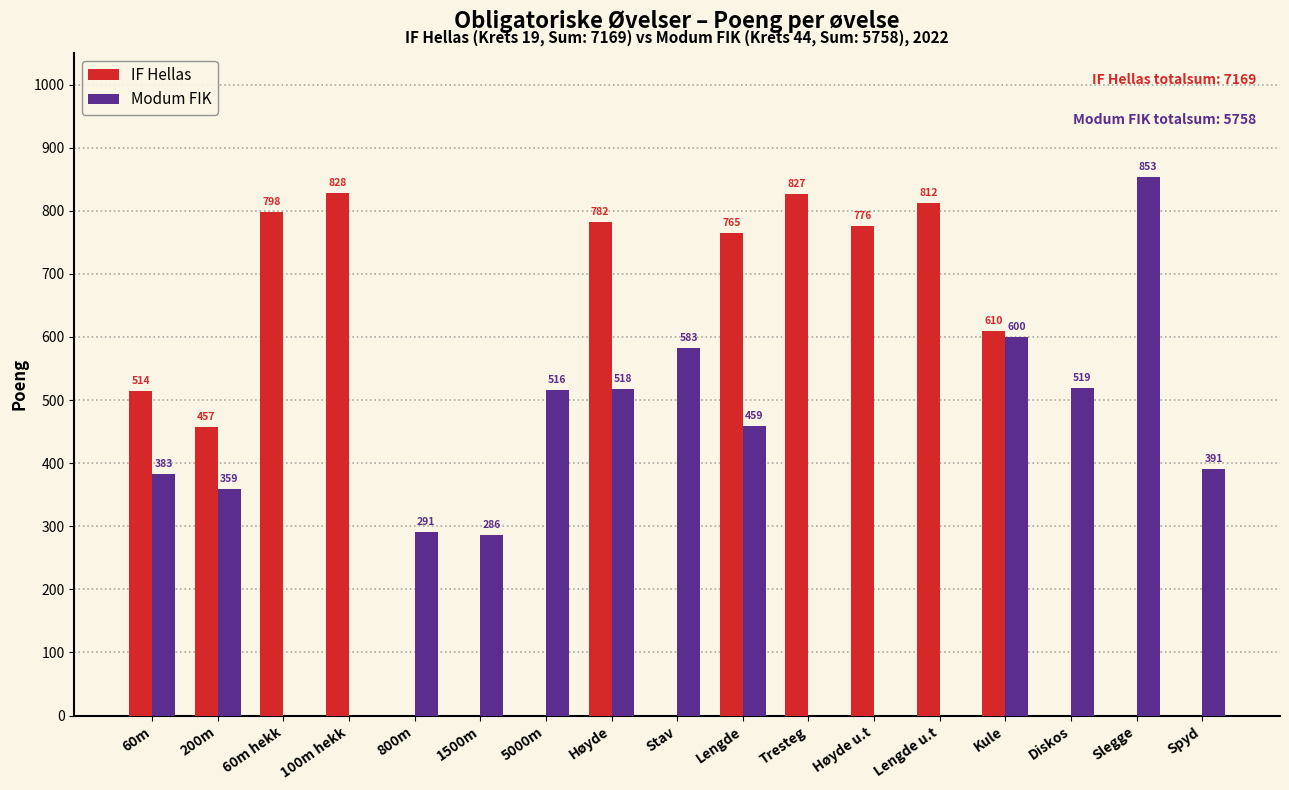

Which series has the widest spread of values?

Modum FIK